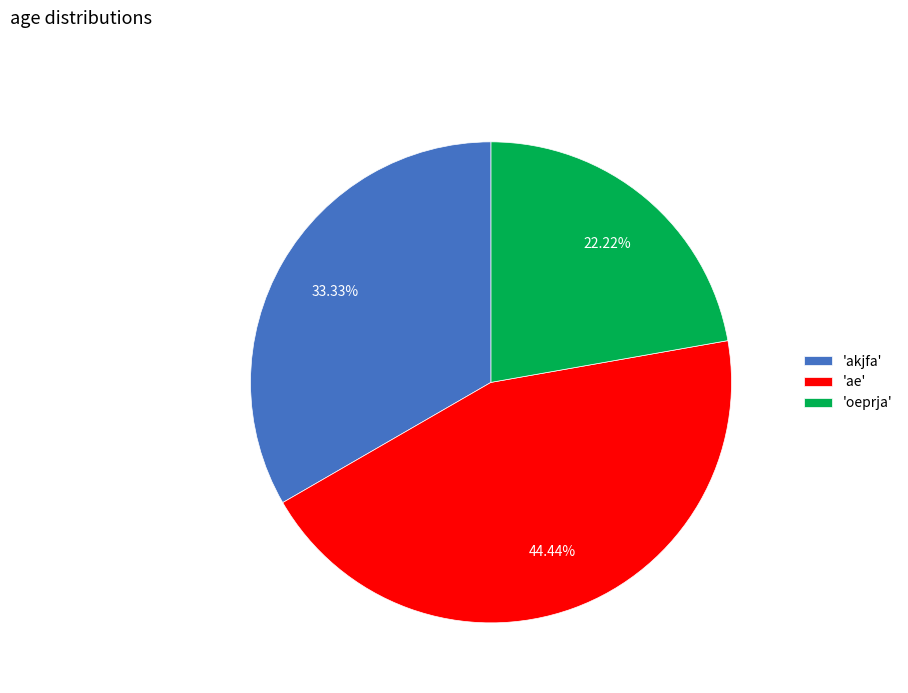

Approximately how many times larger is the value at 'akjfa' compared to 'oeprja'?

1.5